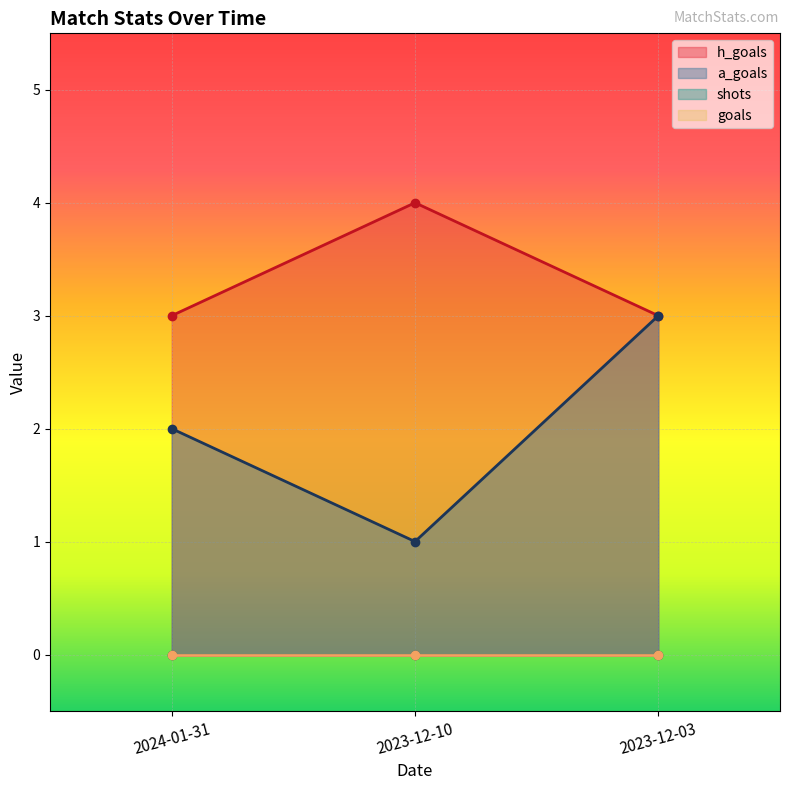

Read the a_goals value at 2023-12-10.

1